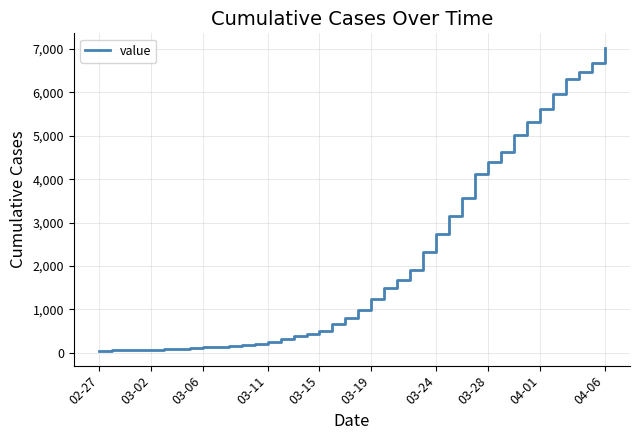

What is the greatest value displayed?

7012